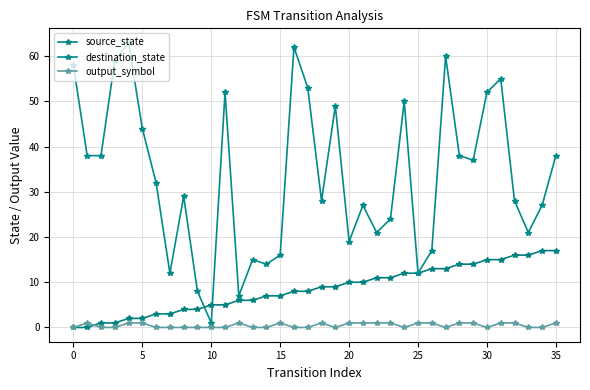

Does the chart display data point markers on the line(s)?

Yes